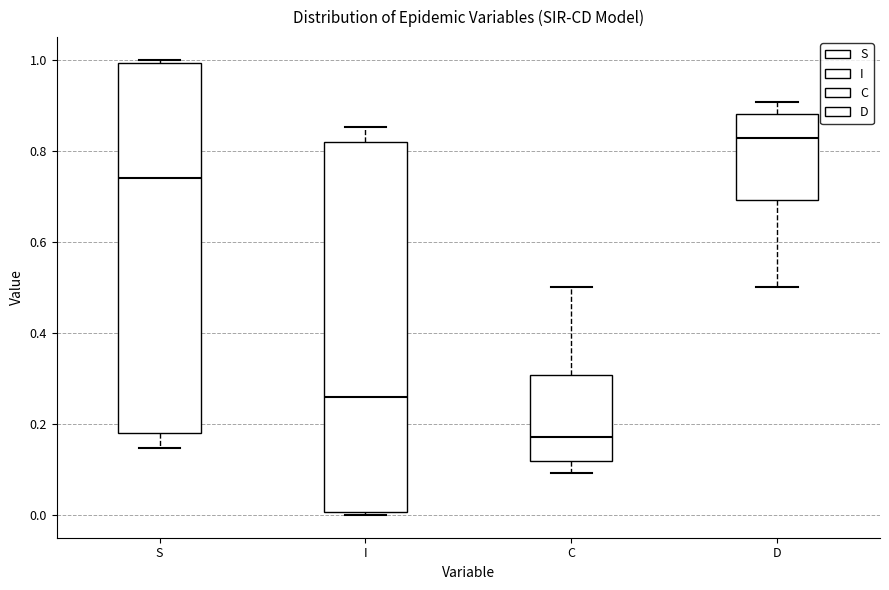

Reading left to right, read every box against the y-axis: the position of its median line, the range the box covers, and the ends of its whiskers. The values are not printed on the chart, so give them approximately, as read against the axis.

S: median 0.74, box 0.18 to 1.00, whiskers 0.14 to 1.00 (just above the box's upper edge)
I: median 0.26, box 0.00 to 0.82, whiskers 0.00 (just below the box's lower edge) to 0.86
C: median 0.18, box 0.12 to 0.30, whiskers 0.10 to 0.50
D: median 0.82, box 0.70 to 0.88, whiskers 0.50 to 0.90